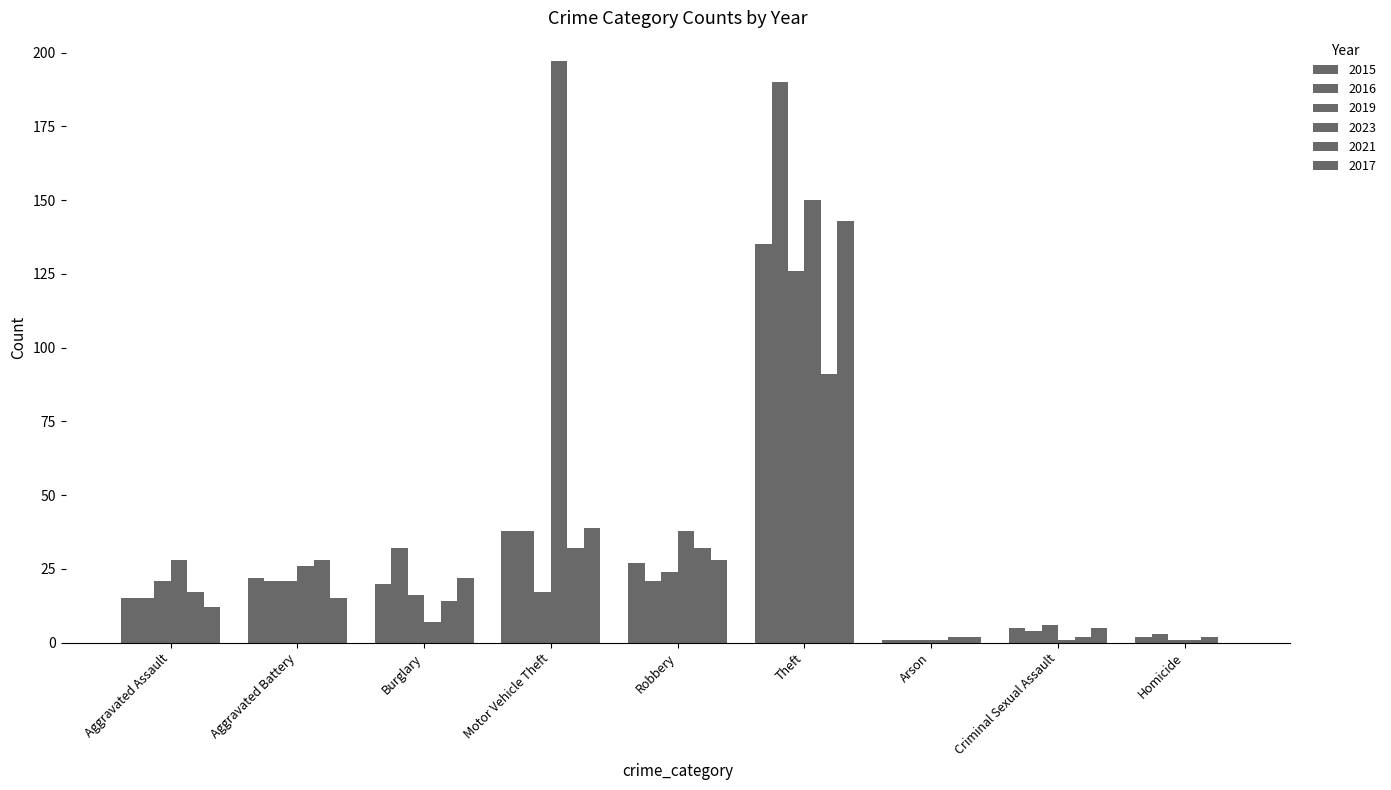

Does the chart contain stacked bars?

No